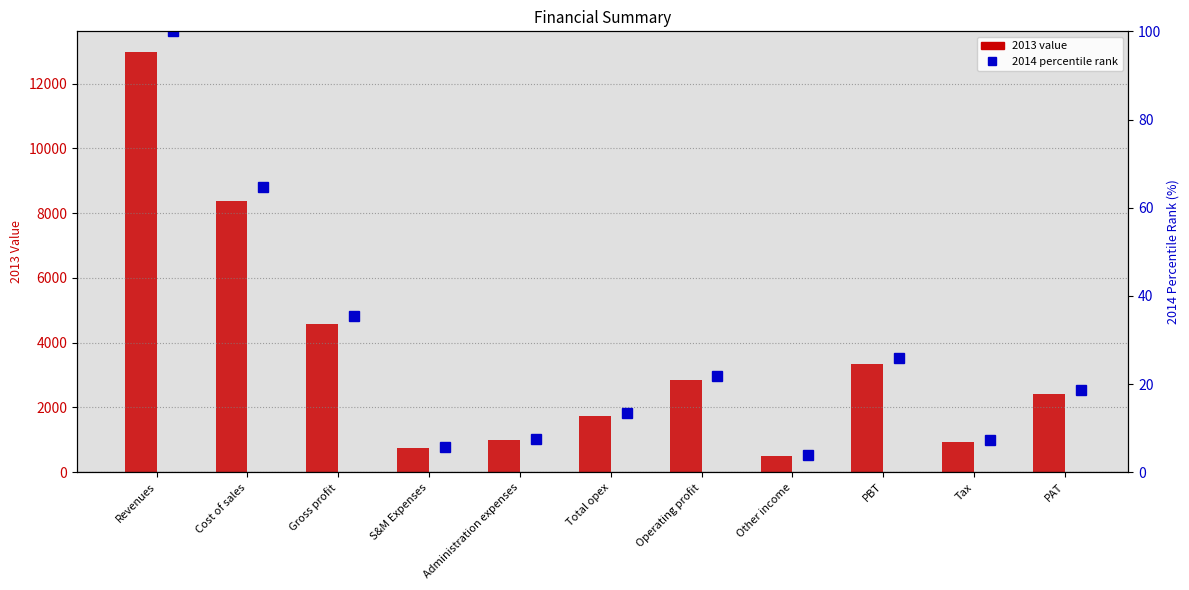

What is the ratio of the value at Revenues to the value at S&M Expenses?

17.1